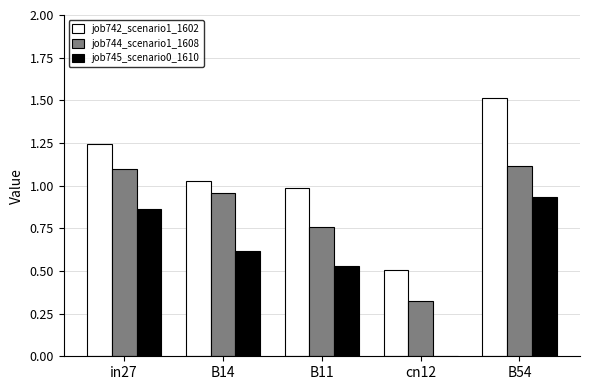

The value of job744_scenario1_1608 at B14 is 1.0. True or false?

True